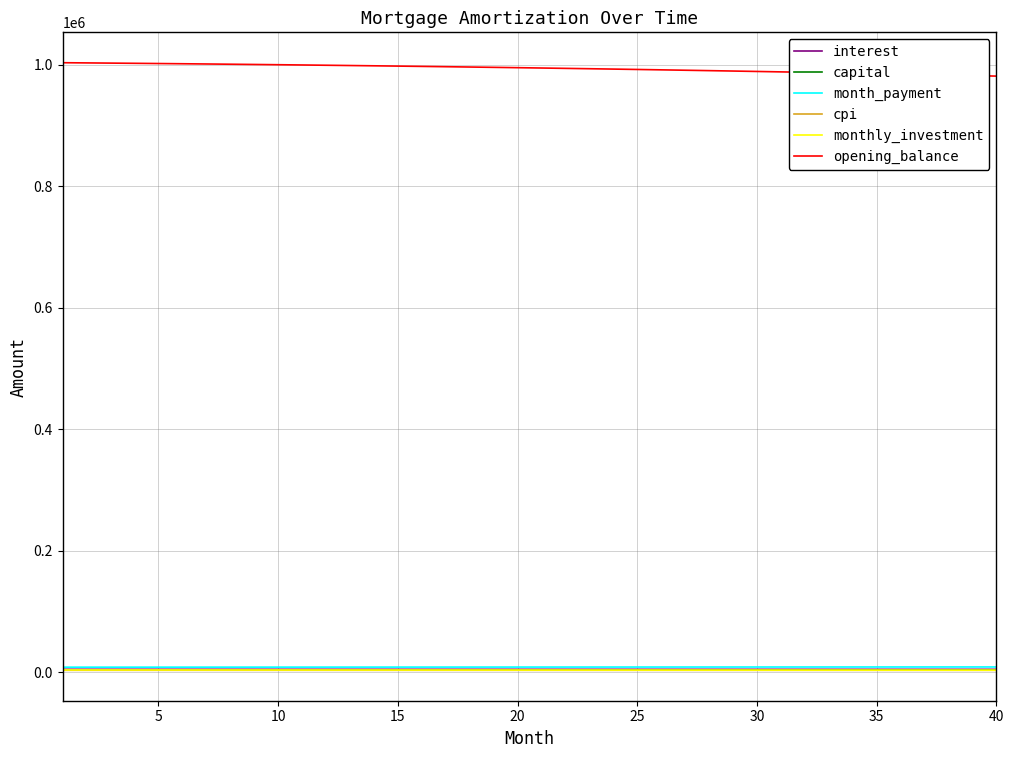

What are all the series names shown in the legend?

interest, capital, month_payment, cpi, monthly_investment, opening_balance